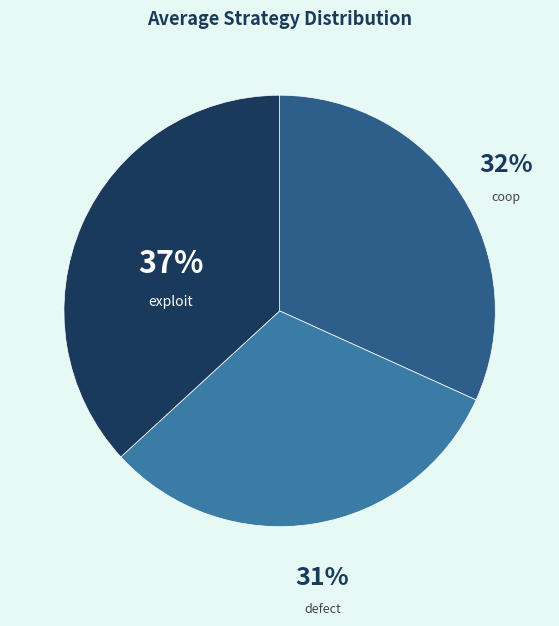

To the nearest percent, what is the combined percentage of exploit and defect?

68%